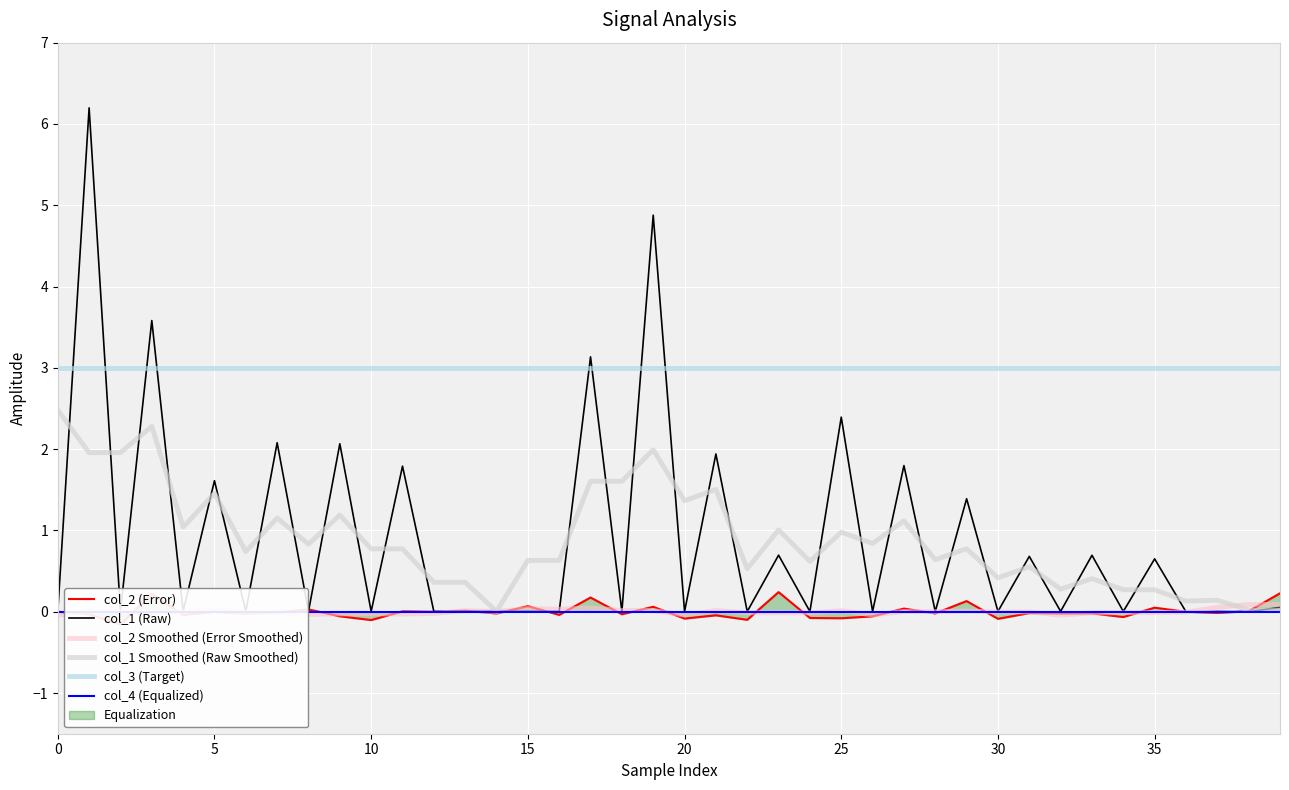

Reading left to right, extract all data points from this chart.

col_2 (Error): 0.0	-0.0	-0.2	0.2	-0.0	0.0	-0.0	-0.0	0.0	-0.1	-0.1	0.0	-0.0	0.0	-0.0	0.1	-0.0	0.2	-0.0	0.1	-0.1	-0.0	-0.1	0.2	-0.1	-0.1	-0.1	0.0	-0.0	0.1	-0.1	-0.0	-0.0	-0.0	-0.1	0.1	-0.0	-0.0	0.0	0.2
col_1 (Raw): 0.0	6.2	0.0	3.6	0.0	1.6	0.0	2.1	0.0	2.1	0.0	1.8	0.0	0.0	0.0	0.0	0.0	3.1	0.0	4.9	0.0	1.9	0.0	0.7	0.0	2.4	0.0	1.8	0.0	1.4	0.0	0.7	0.0	0.7	0.0	0.7	0.0	0.0	0.0	0.1
col_2 Smoothed (Error Smoothed): -0.0	0.0	-0.0	-0.0	0.0	0.0	-0.0	-0.0	-0.0	-0.0	-0.0	-0.0	-0.0	0.0	0.0	0.0	0.0	0.0	0.0	0.0	-0.0	0.0	-0.0	-0.0	-0.0	0.0	-0.0	0.0	0.0	0.0	-0.0	-0.0	-0.0	-0.0	-0.0	-0.0	-0.0	0.1	0.1	0.1
col_1 Smoothed (Raw Smoothed): 2.5	2.0	2.0	2.3	1.0	1.5	0.7	1.2	0.8	1.2	0.8	0.8	0.4	0.4	0.0	0.6	0.6	1.6	1.6	2.0	1.4	1.5	0.5	1.0	0.6	1.0	0.8	1.1	0.6	0.8	0.4	0.6	0.3	0.4	0.3	0.3	0.1	0.1	0.0	0.0
col_3 (Target): 3.0	3.0	3.0	3.0	3.0	3.0	3.0	3.0	3.0	3.0	3.0	3.0	3.0	3.0	3.0	3.0	3.0	3.0	3.0	3.0	3.0	3.0	3.0	3.0	3.0	3.0	3.0	3.0	3.0	3.0	3.0	3.0	3.0	3.0	3.0	3.0	3.0	3.0	3.0	3.0
col_4 (Equalized): 0.0	0.0	0.0	0.0	0.0	0.0	0.0	0.0	0.0	0.0	0.0	0.0	0.0	0.0	0.0	0.0	0.0	0.0	0.0	0.0	0.0	0.0	0.0	0.0	0.0	0.0	0.0	0.0	0.0	0.0	0.0	0.0	0.0	0.0	0.0	0.0	0.0	0.0	0.0	0.0